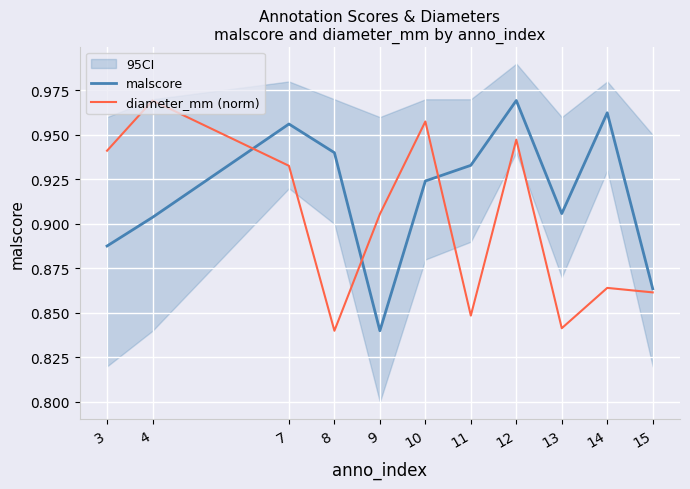

Which series has the largest total across all categories?

malscore